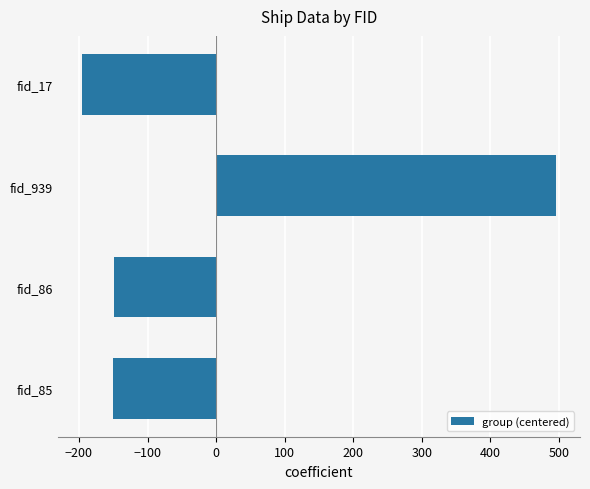

What is the smallest value displayed?

-196